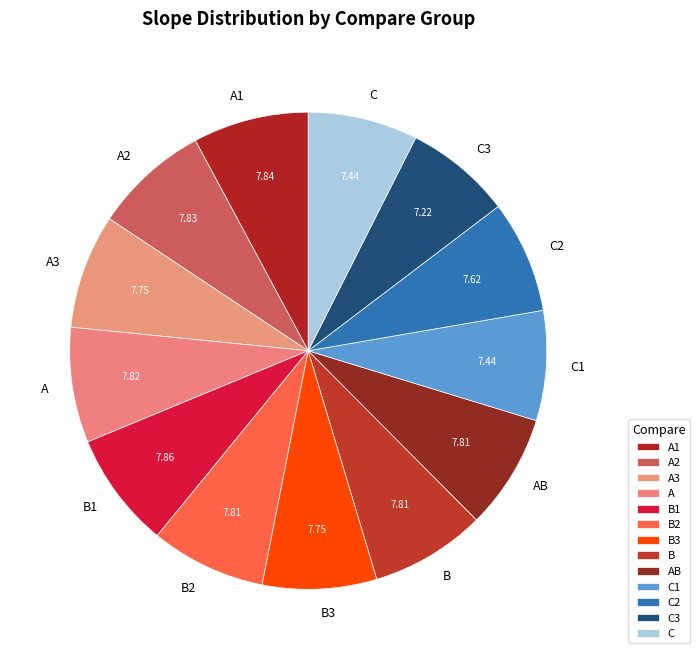

Is the sum of C2 and A2 greater than half?

No